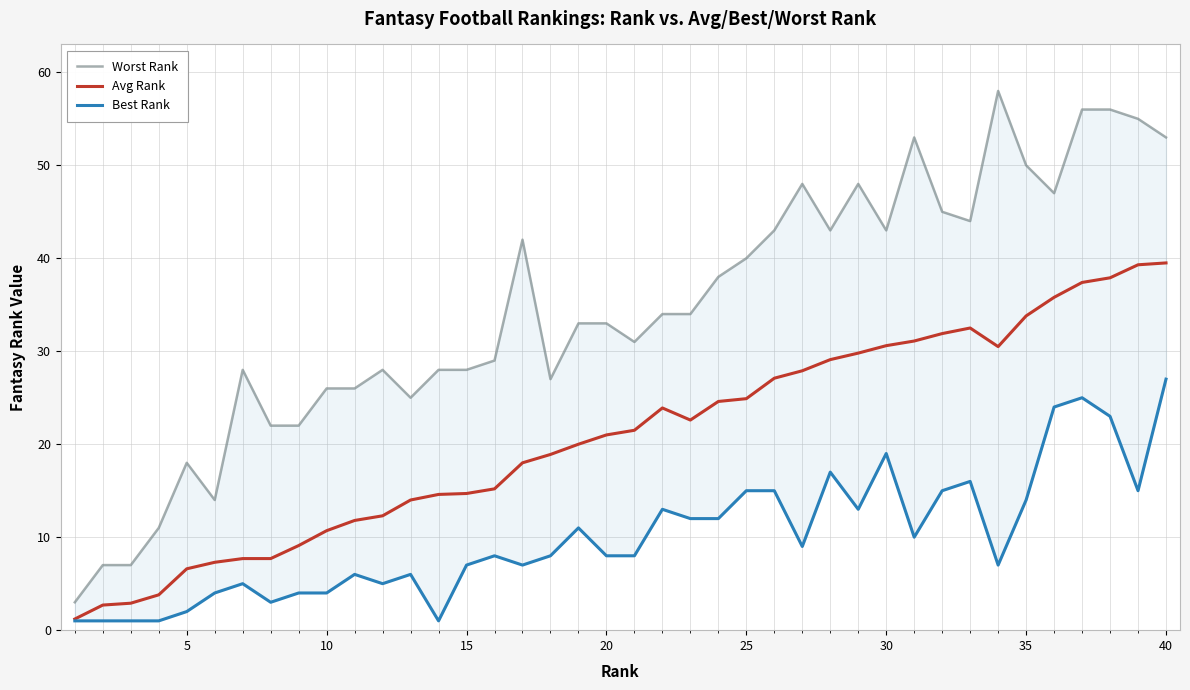

True or false: Avg Rank has a value of 56.5 at 35.

False